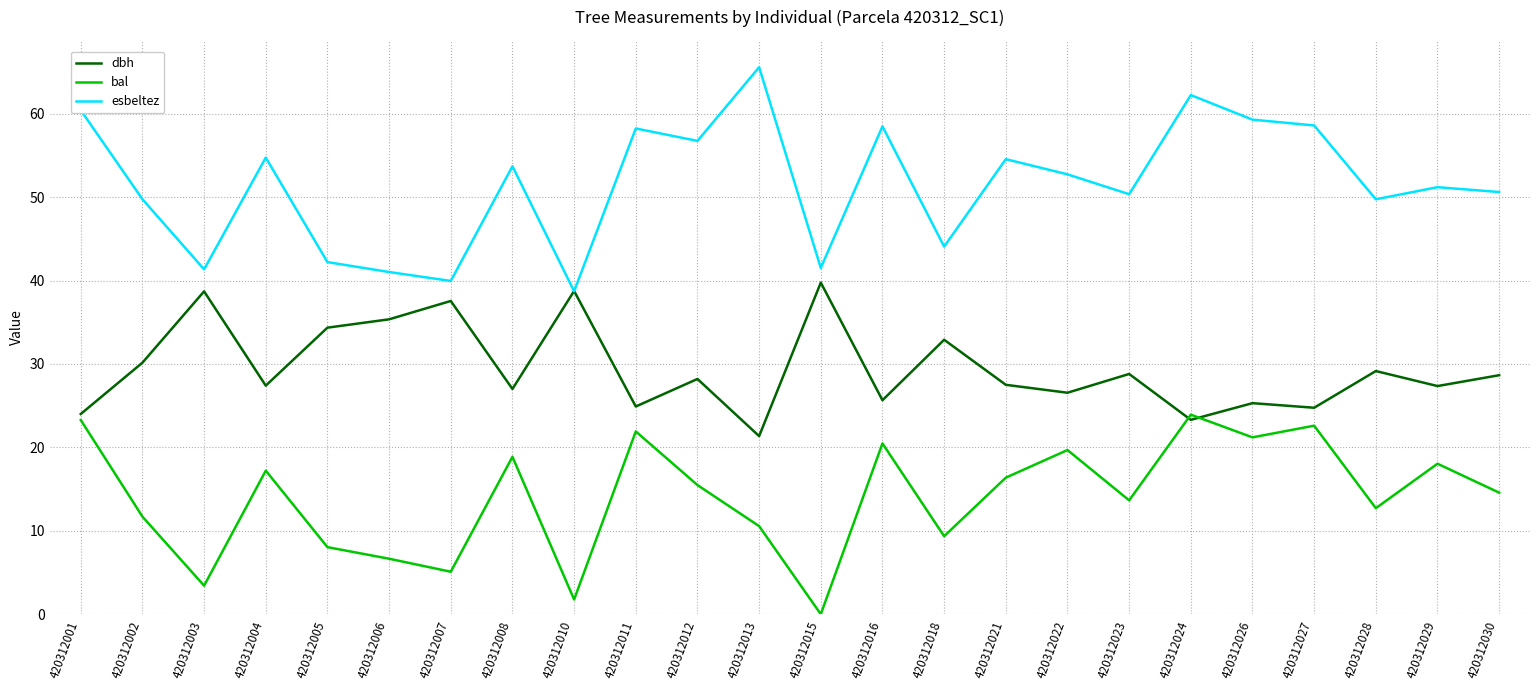

True or false: esbeltez and bal intersect in this chart.

False